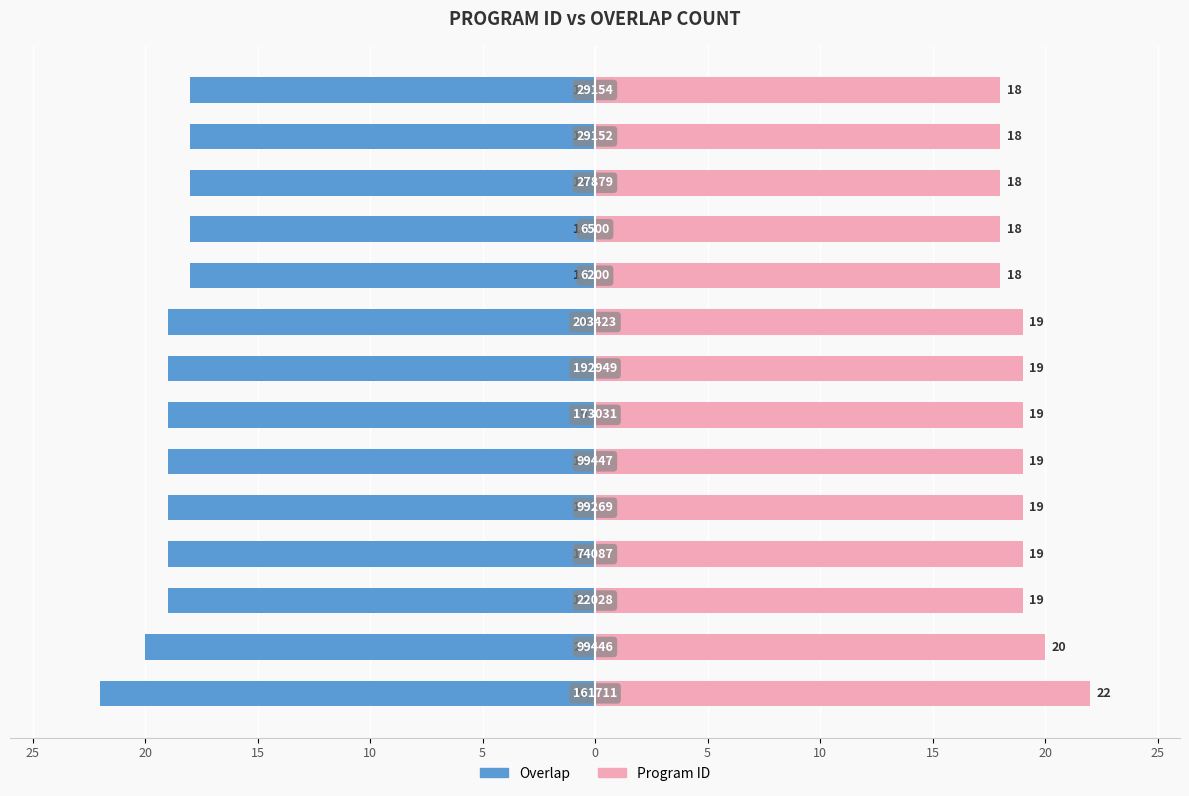

What is the difference between the second highest and second lowest values in the Program ID series?

2